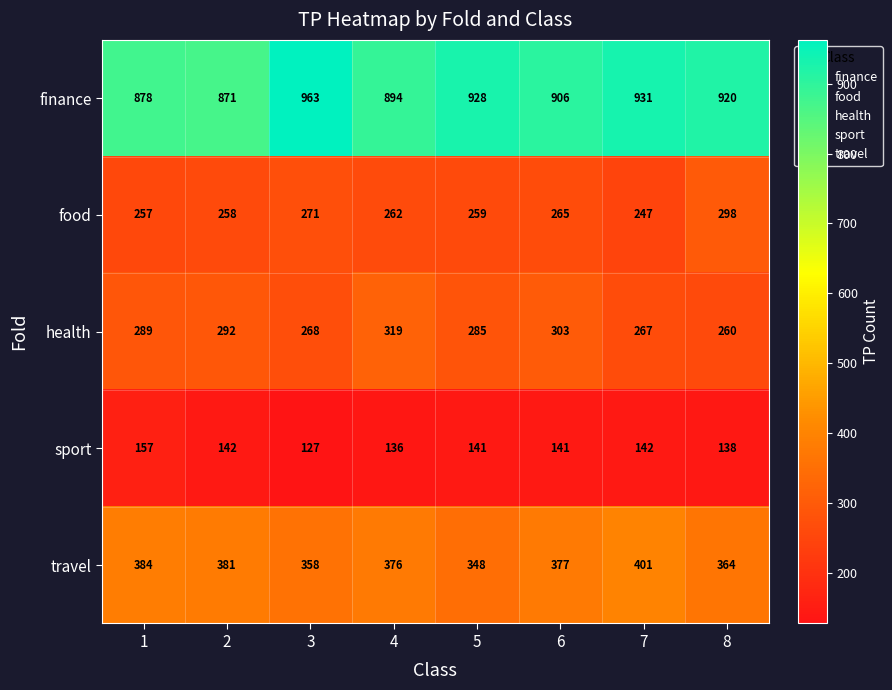

What is the difference between the maximum and minimum values in the sport series?

30